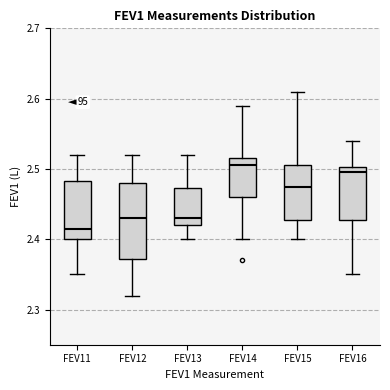

Reading left to right, transcribe this box plot: for each box, give where its median line is, the range the box spans, and where its two whiskers end, as read against the y-axis. The values are not printed on the chart, so give them approximately, as read against the axis.

FEV11: median 2.42, box 2.40 to 2.48, whiskers 2.35 to 2.52
FEV12: median 2.43, box 2.37 to 2.48, whiskers 2.32 to 2.52
FEV13: median 2.43, box 2.42 to 2.47, whiskers 2.40 to 2.52
FEV14: median 2.51, box 2.46 to 2.52, whiskers 2.40 to 2.59
FEV15: median 2.48, box 2.43 to 2.51, whiskers 2.40 to 2.61
FEV16: median 2.50 (just below the box's upper edge), box 2.43 to 2.50, whiskers 2.35 to 2.54